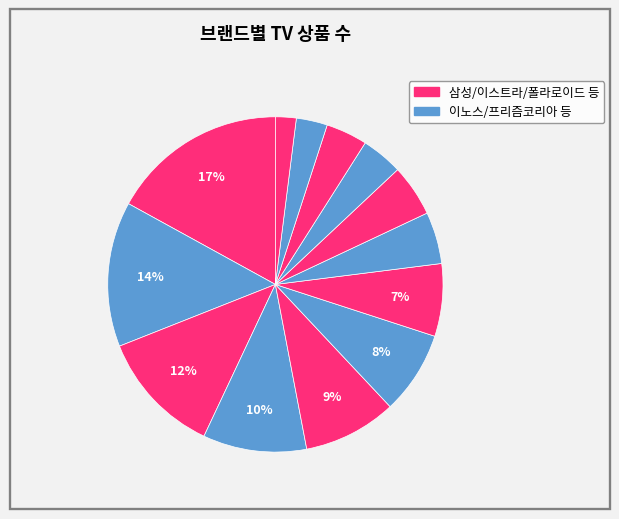

Count the number of slices in the pie.

13